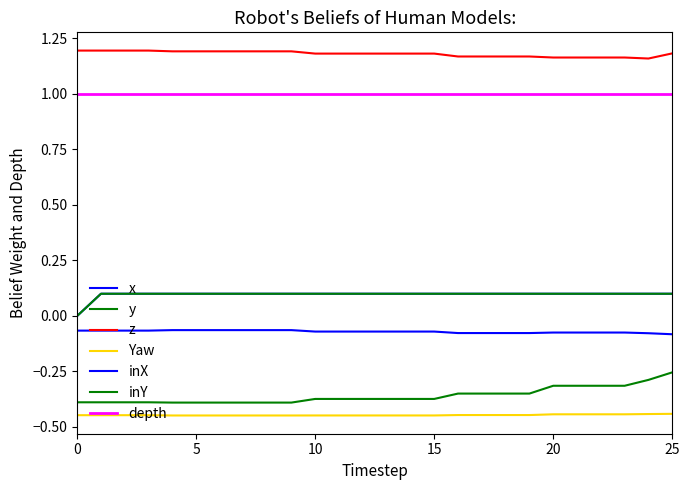

Which series has the largest total across all categories?

z